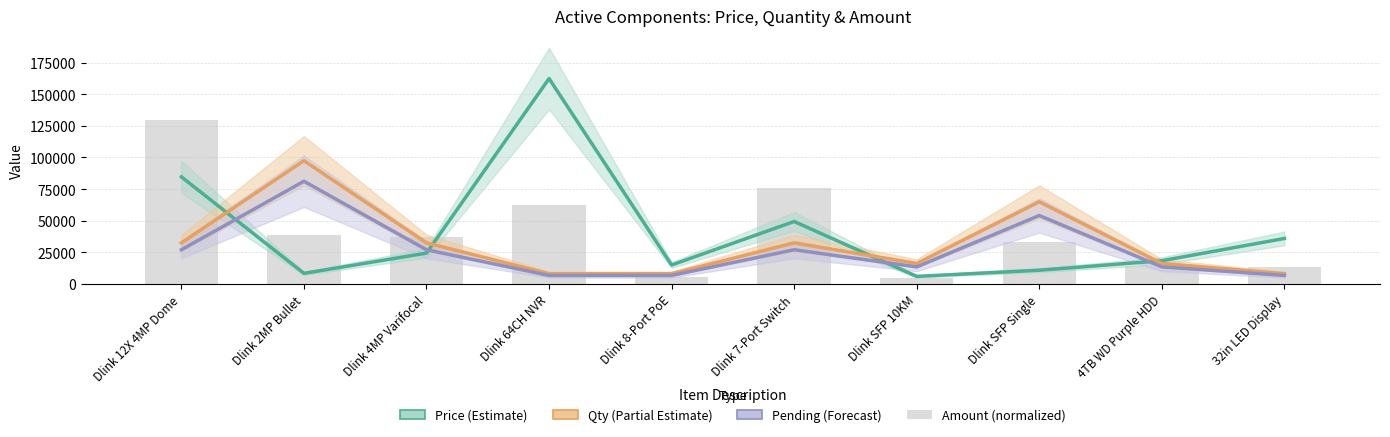

How many data points in Amount (normalized) are less than 37431?

5